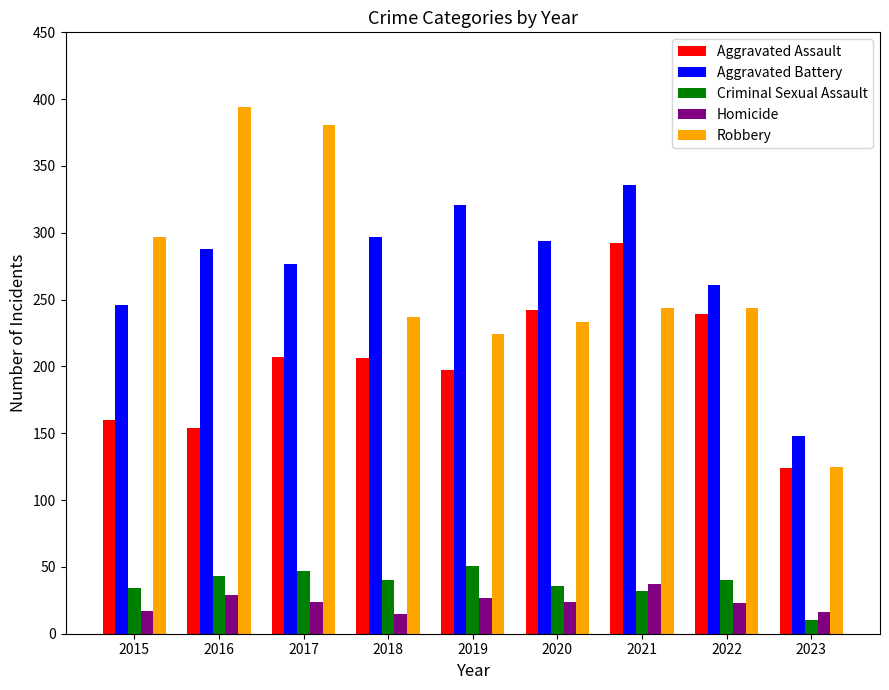

What is the approximate value of Aggravated Battery at 2018, to the nearest 10?

300